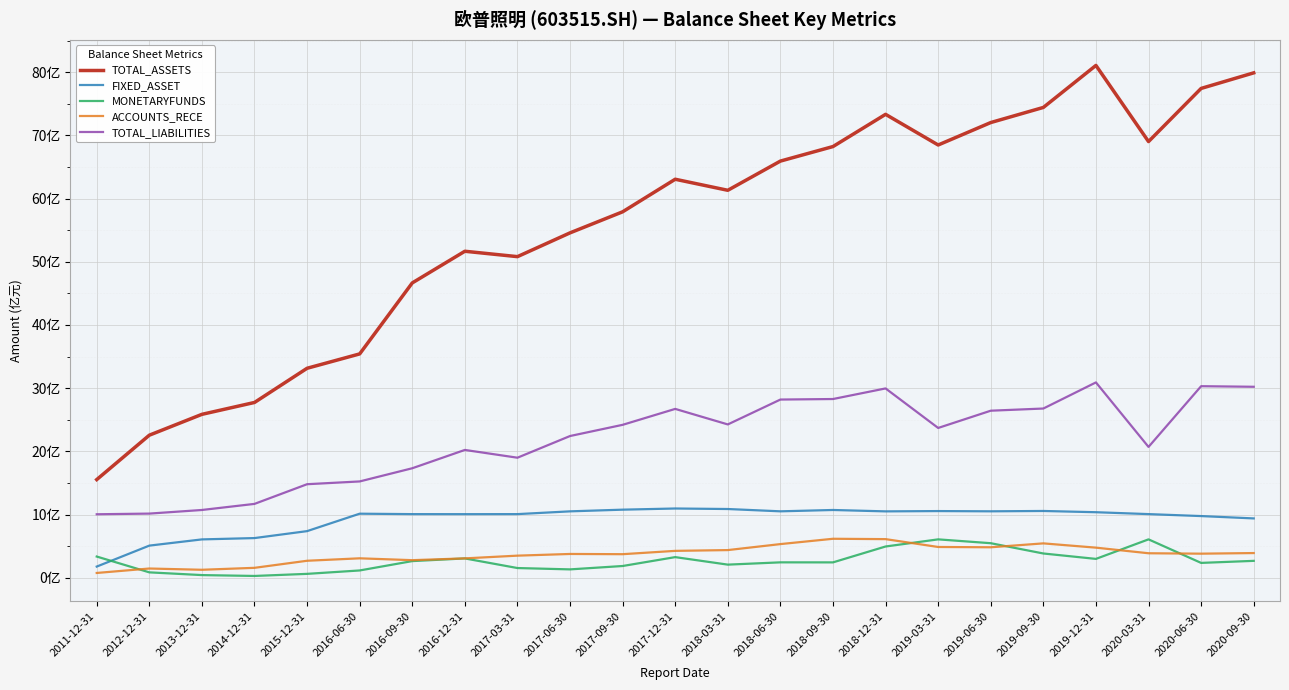

At which label does FIXED_ASSET first exceed 1013216615?

2016-06-30